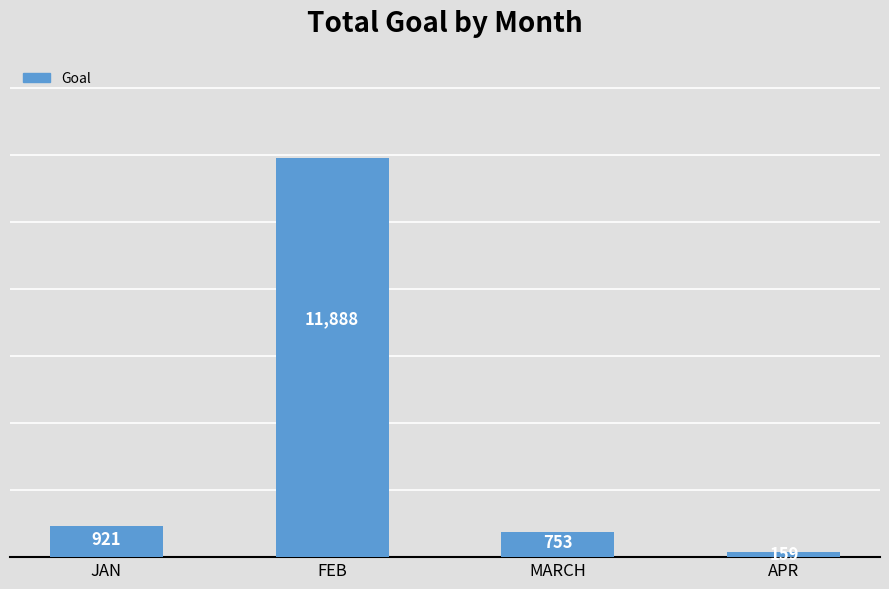

The value at APR is 159. True or false?

True